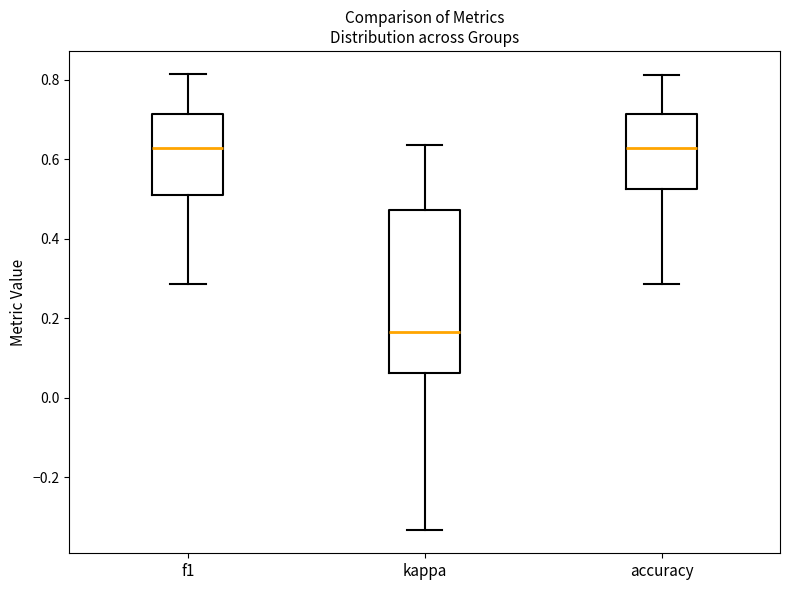

Which box's median line is the lowest?

kappa